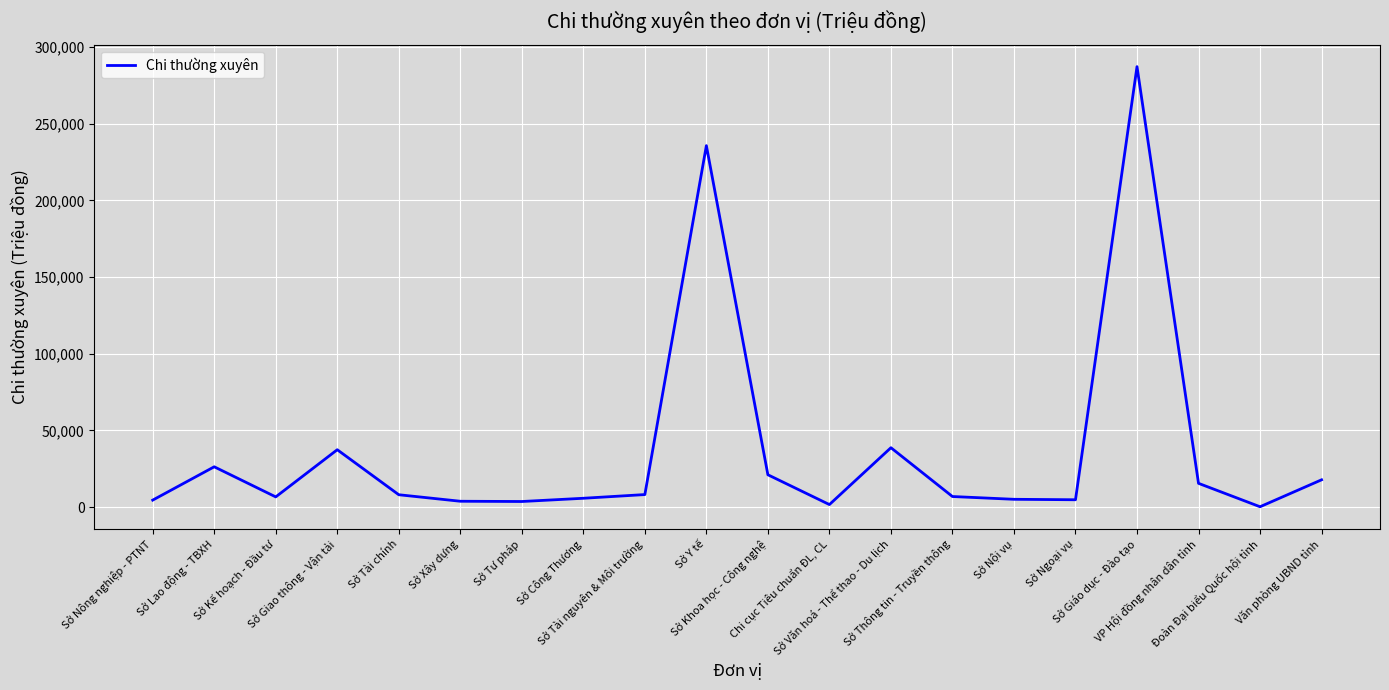

List the labels in order of value, largest first.

Sở Giáo dục - Đào tạo, Sở Y tế, Sở Văn hoá - Thể thao - Du lịch, Sở Giao thông - Vận tải, Sở Lao động - TBXH, Sở Khoa học - Công nghệ, Văn phòng UBND tỉnh, VP Hội đồng nhân dân tỉnh, Sở Tài nguyên & Môi trường, Sở Tài chính, Sở Thông tin - Truyền thông, Sở Kế hoạch - Đầu tư, Sở Công Thương, Sở Nội vụ, Sở Ngoại vụ, Sở Nông nghiệp - PTNT, Sở Xây dựng, Sở Tư pháp, Chi cục Tiêu chuẩn ĐL, CL, Đoàn Đại biểu Quốc hội tỉnh